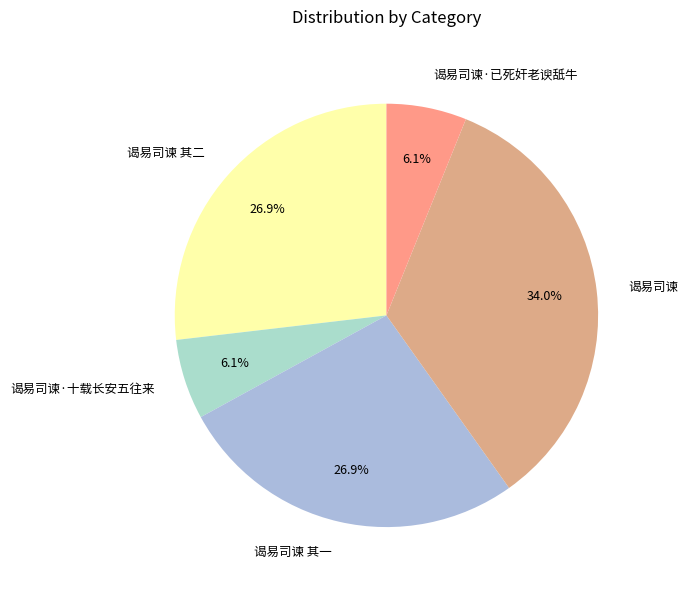

Between 谒易司谏 其一 and 谒易司谏·已死奸老谀舐牛, which is larger?

谒易司谏 其一